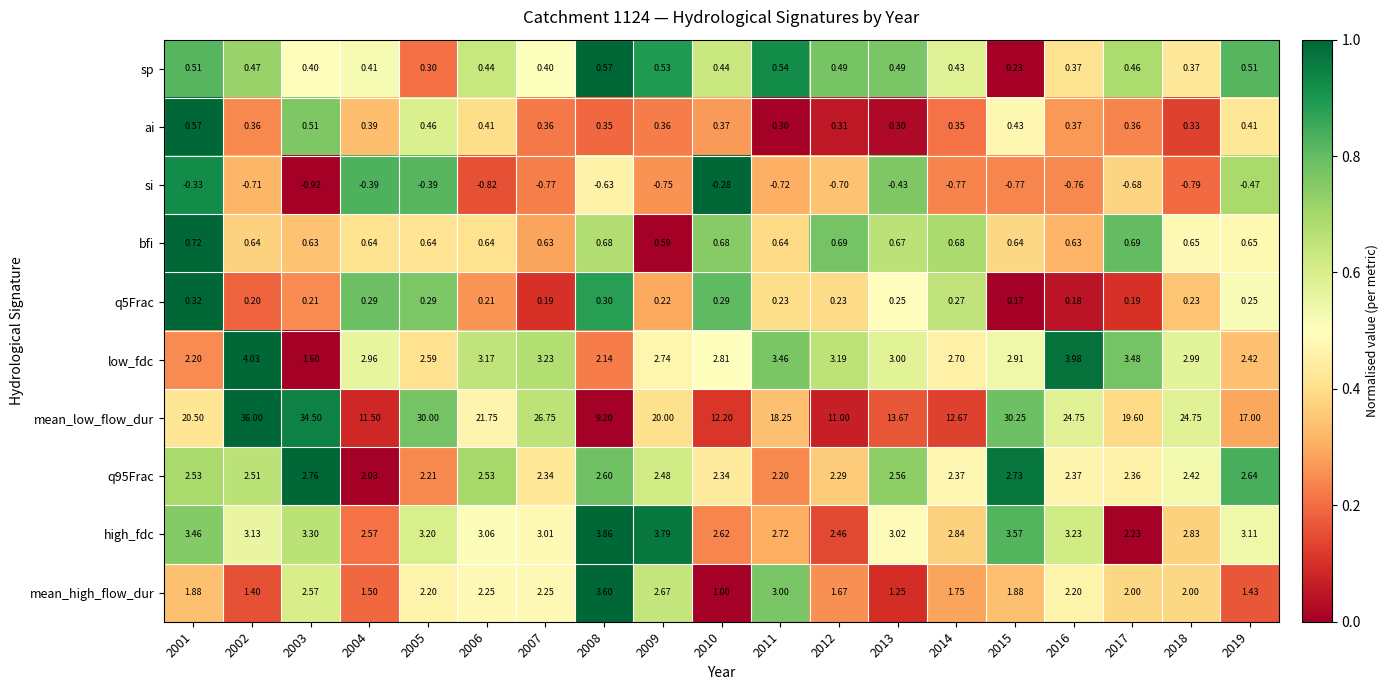

Which series has the largest range (max minus min)?

mean_low_flow_dur